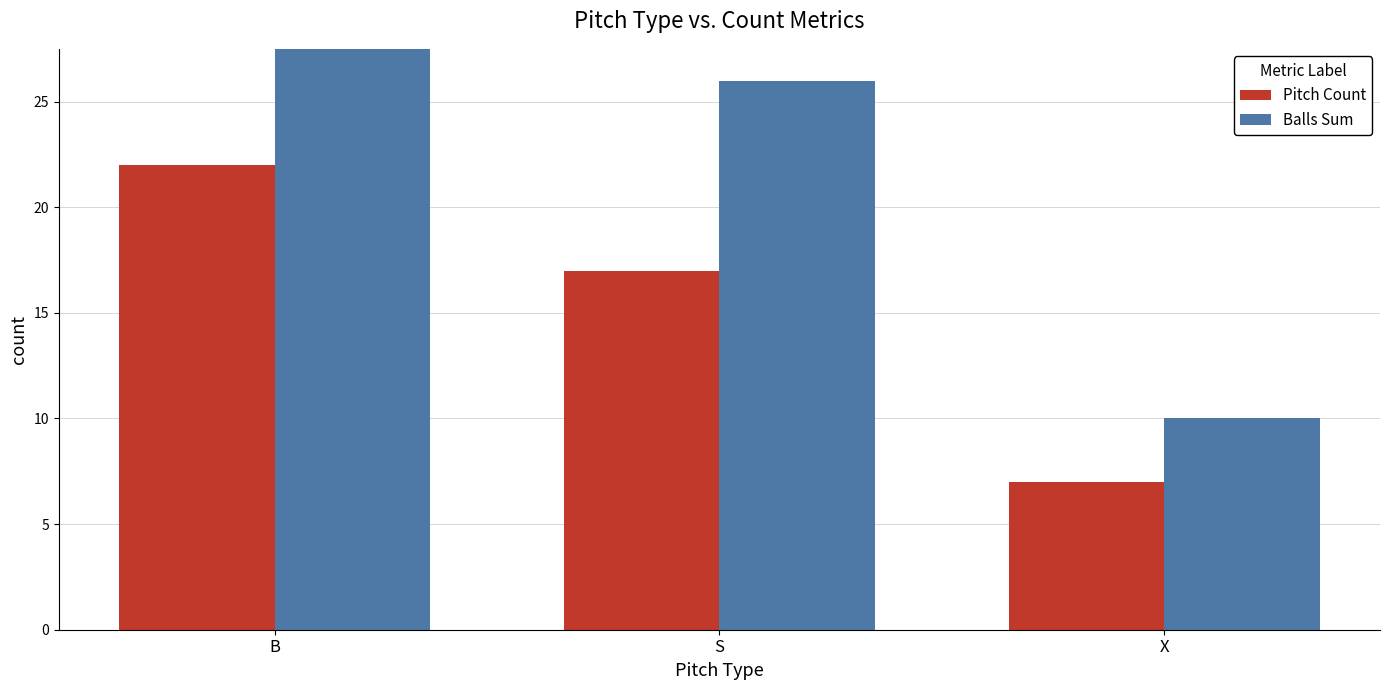

Which category has the highest value in the Balls Sum series?

B